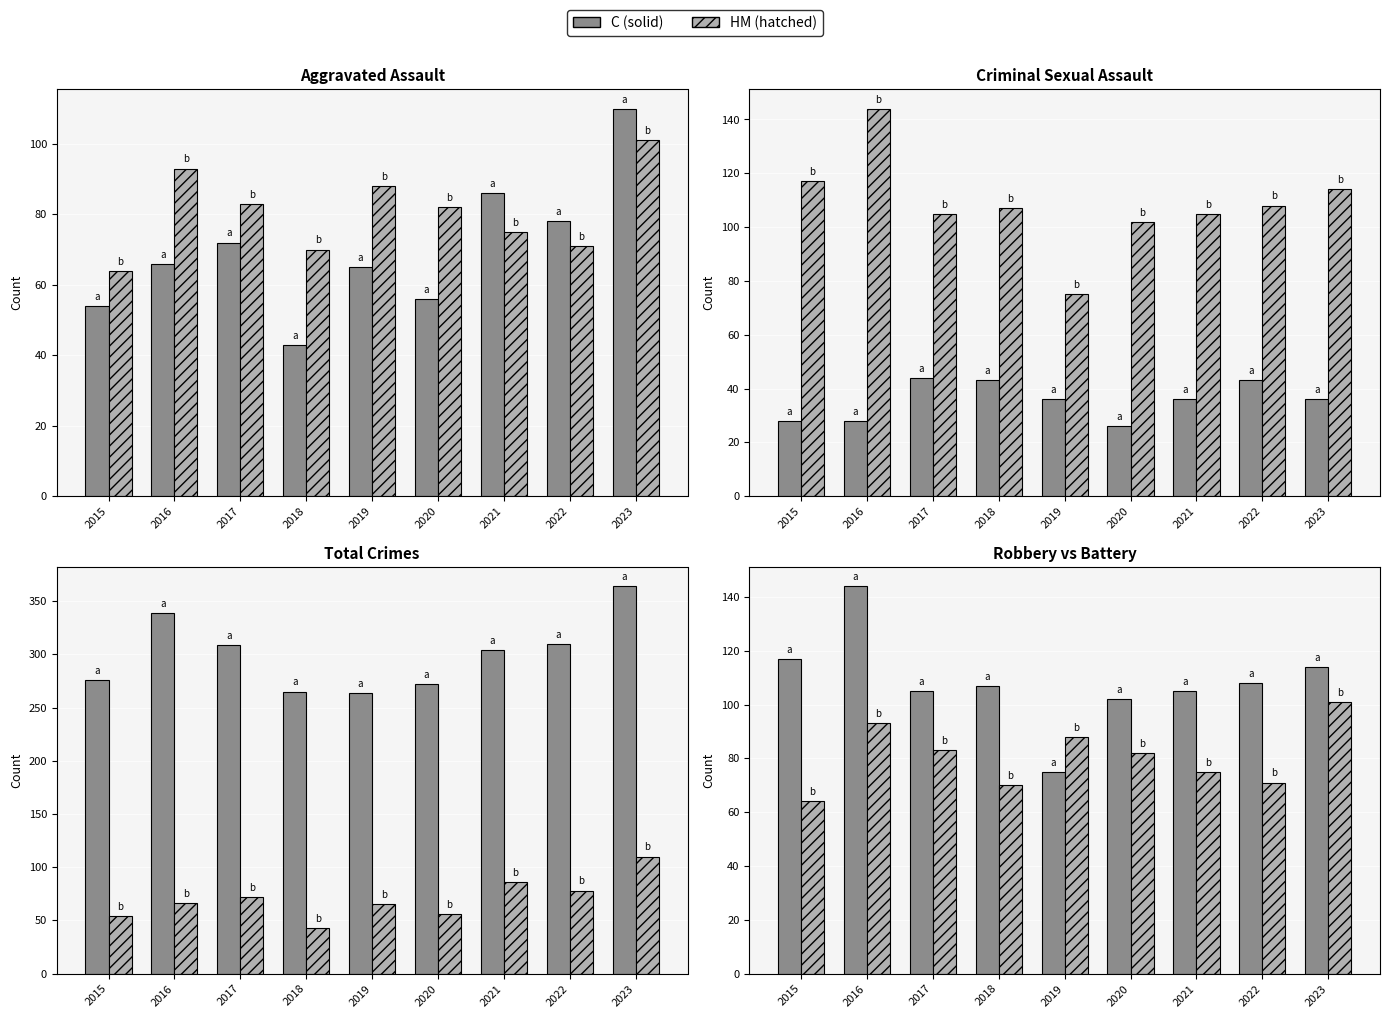

Where is Aggravated Battery nearest to the value 82?

2020